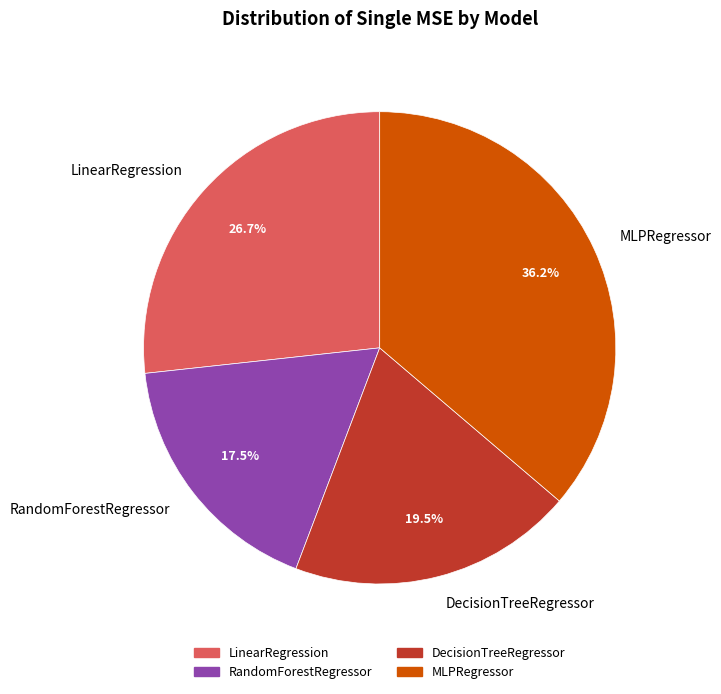

Is there a majority slice in this chart?

No